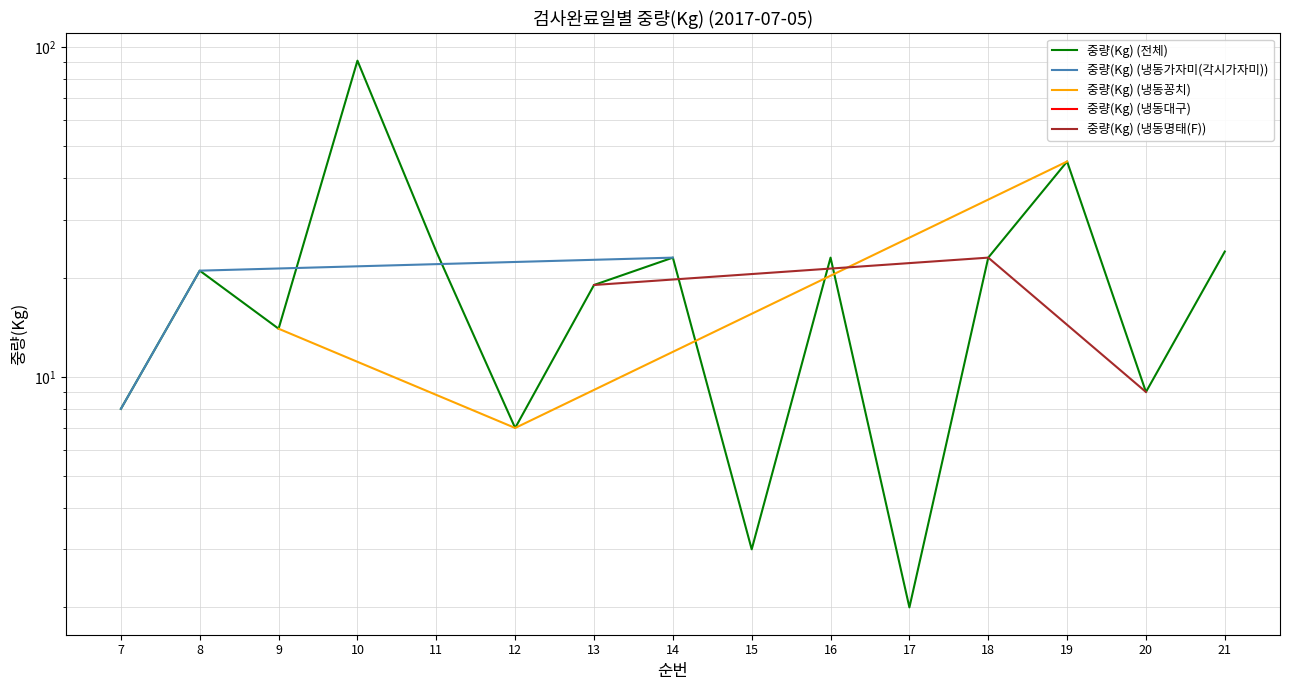

At which label does the data first exceed 21?

10